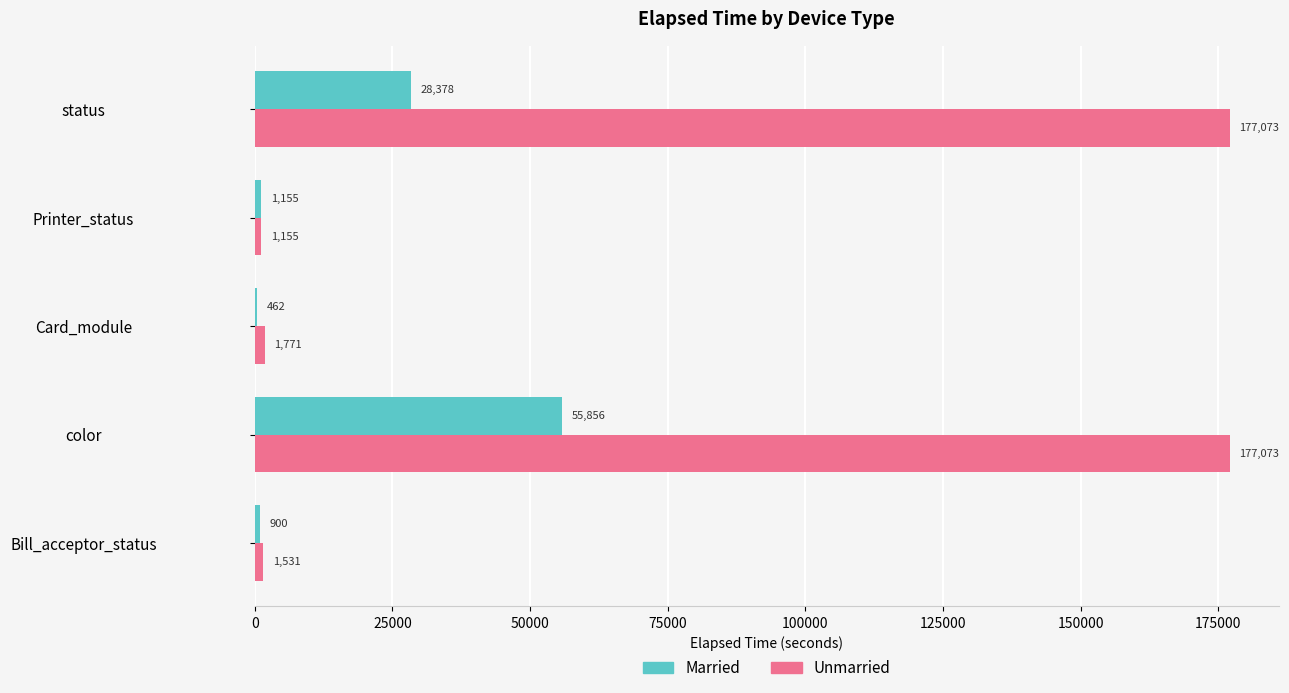

What value does the Unmarried series have at Card_module, to the nearest 10?

1770